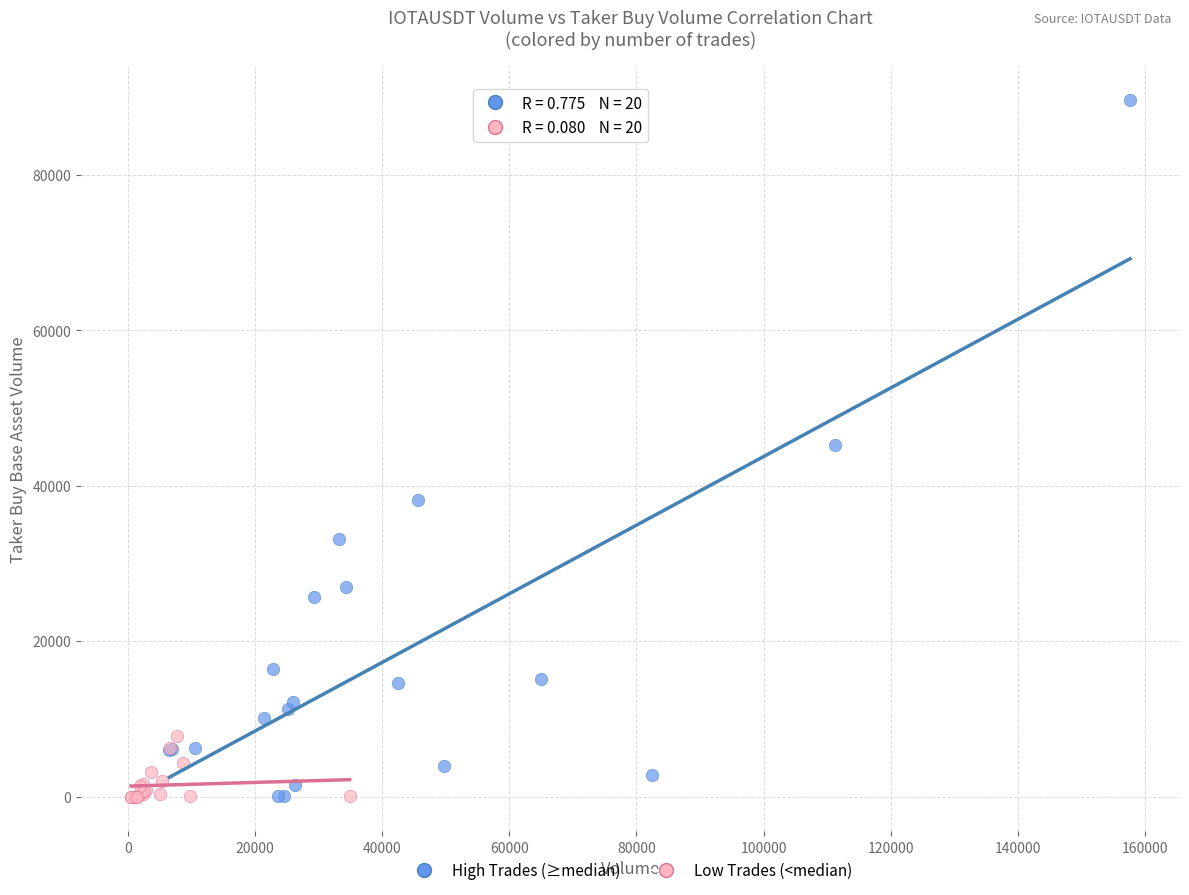

Which series reaches the maximum Y coordinate?

High Trades (≥median)